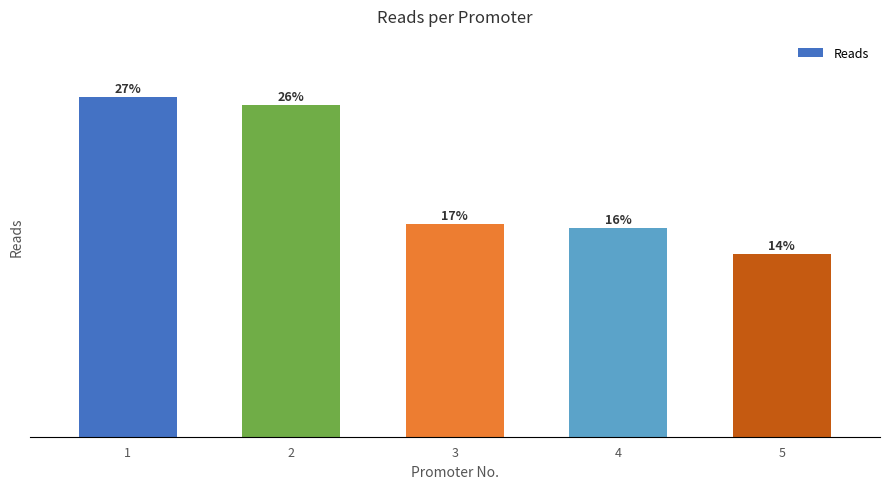

Reading left to right, list all the values displayed in this chart.

1=237.6	2=231.9	3=149.0	4=145.8	5=127.9